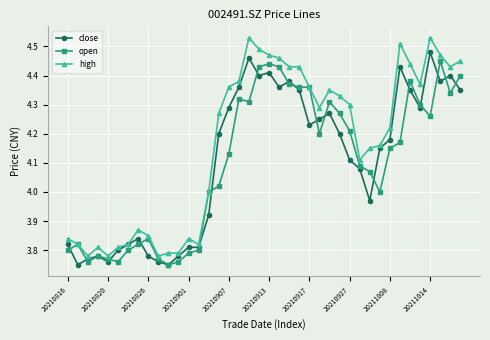

True or false: close has more than 1 interior local peaks.

True